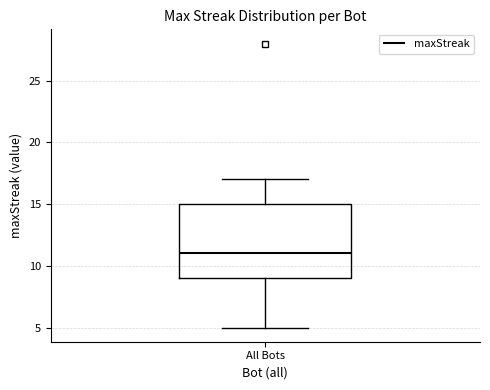

Transcribe this box plot: give where the median line is, the range the box spans, and where the two whiskers end, as read against the y-axis. The values are not printed on the chart, so give them approximately, as read against the axis.

median 11, box 9 to 15, whiskers 5 to 17